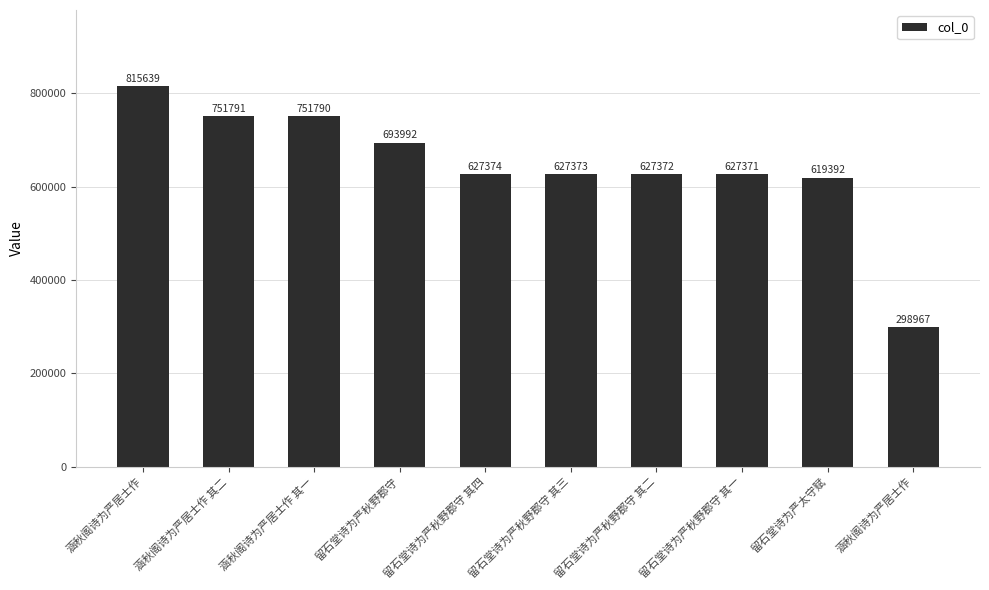

Reading left to right, list all the values displayed in this chart.

815639	751791	751790	693992	627374	627373	627372	627371	619392	298967